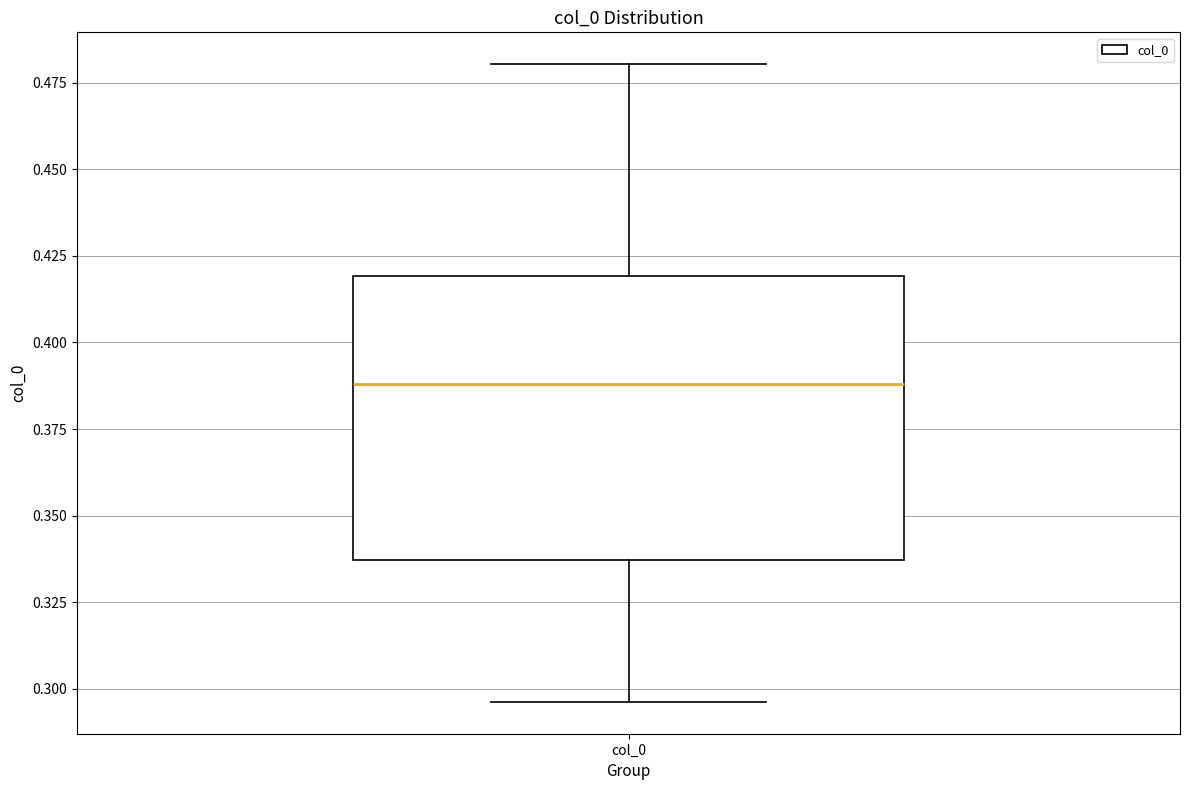

Transcribe this box plot: give where the median line is, the range the box spans, and where the two whiskers end, as read against the y-axis. The values are not printed on the chart, so give them approximately, as read against the axis.

median 0.390, box 0.335 to 0.420, whiskers 0.295 to 0.480